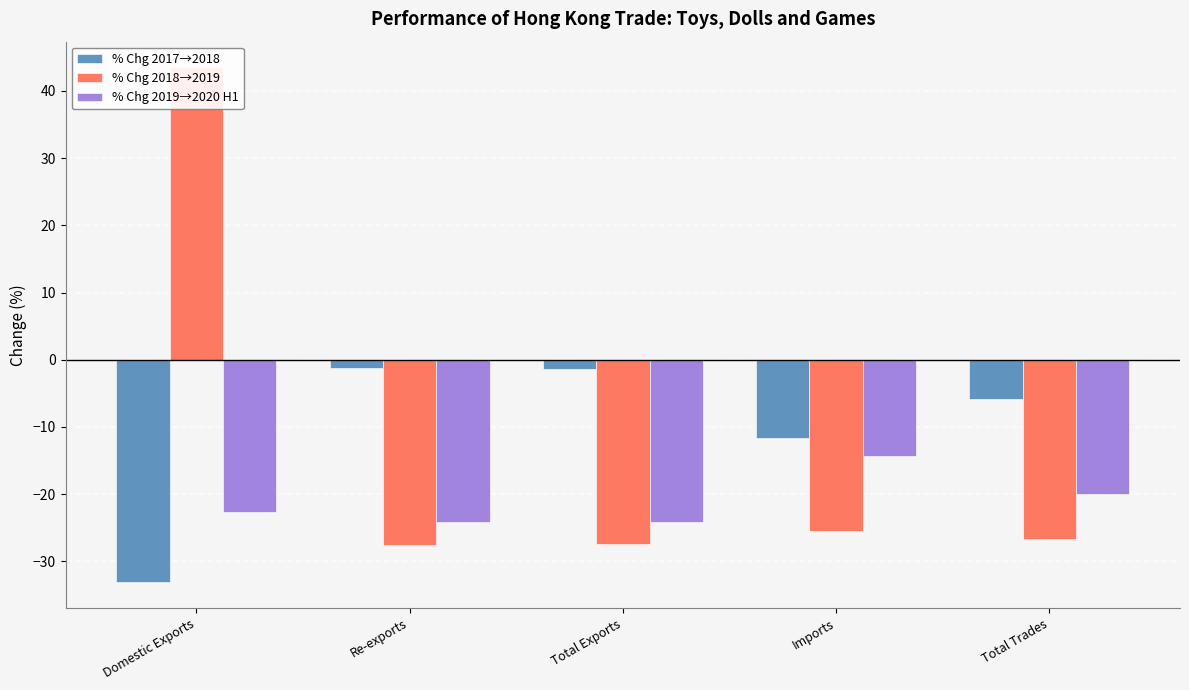

What is the difference between the % Chg 2017→2018 values at Total Trades and Domestic Exports?

27.3